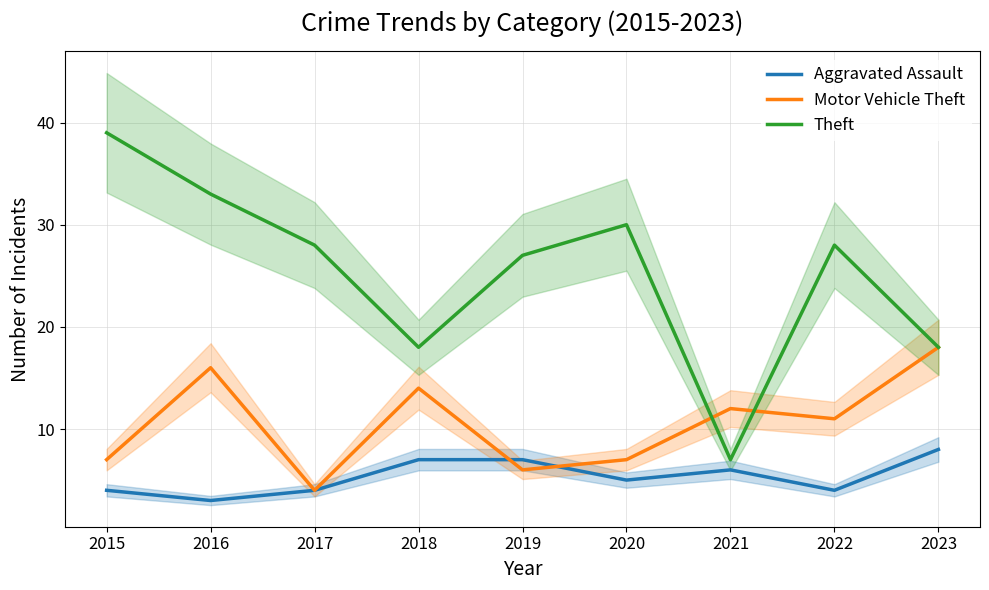

In Motor Vehicle Theft, how many points are higher than both neighbors (excluding endpoints)?

3